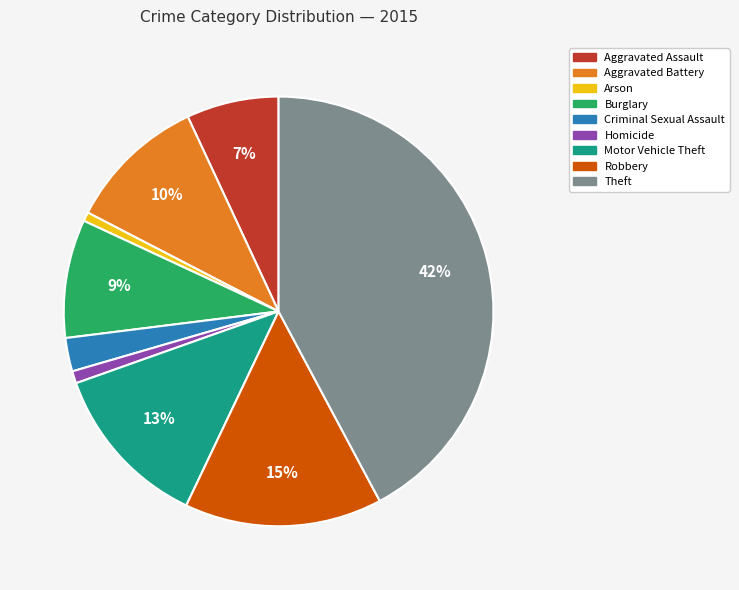

To the nearest percent, what portion does Burglary represent?

9%